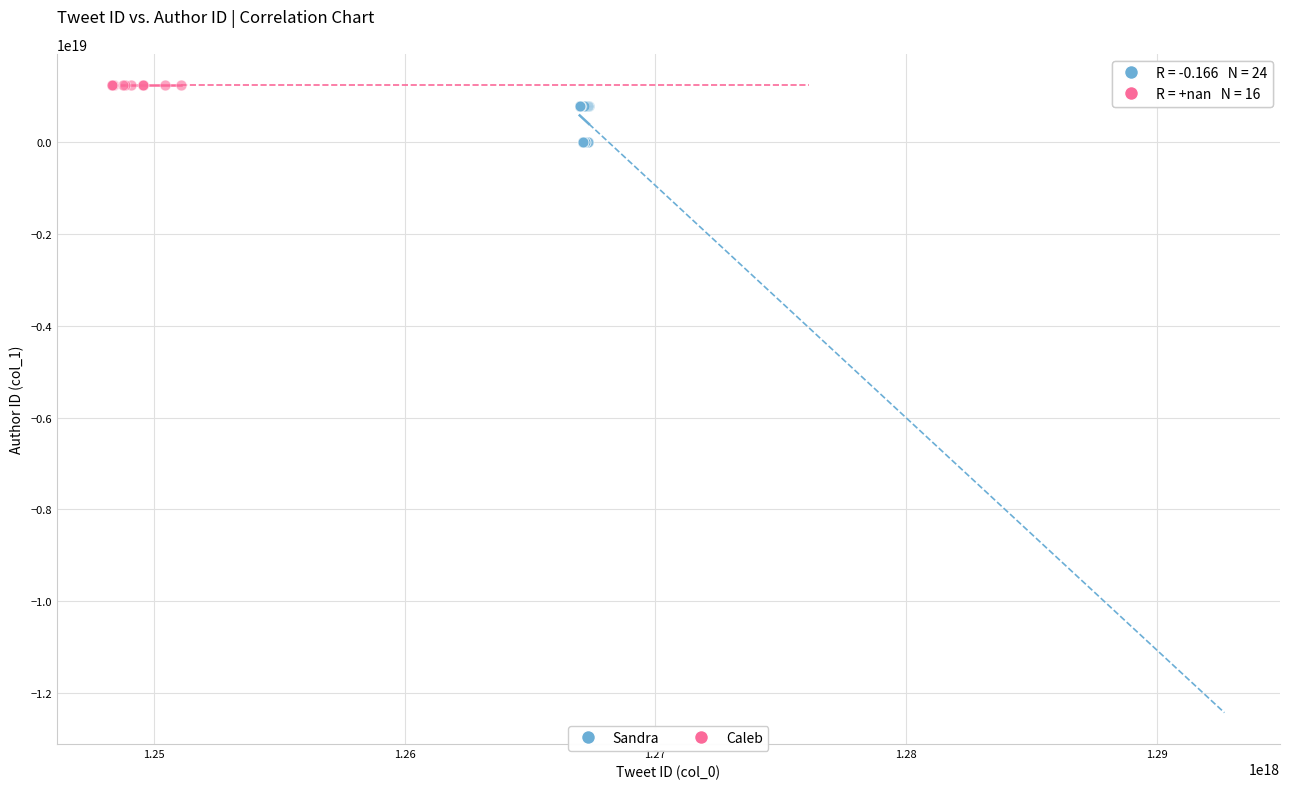

Which series reaches the minimum Y coordinate?

Sandra